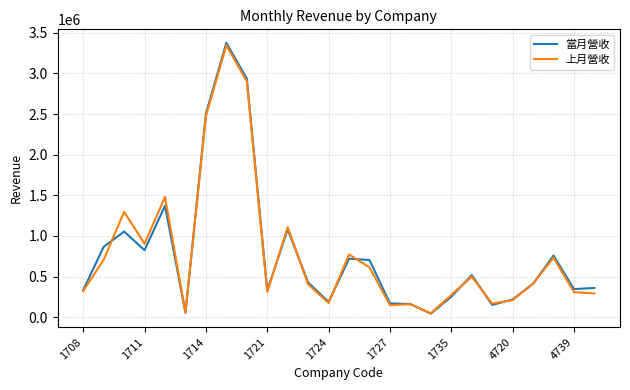

Which series has the largest range (max minus min)?

當月營收